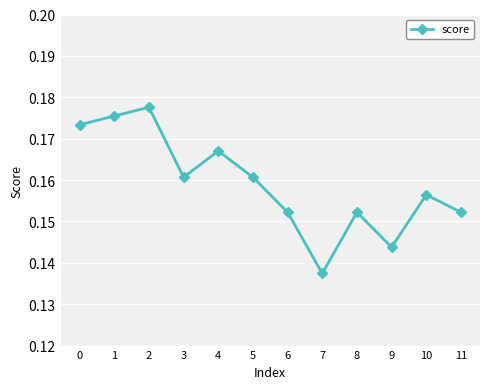

Between 8 and 3, which is larger?

3